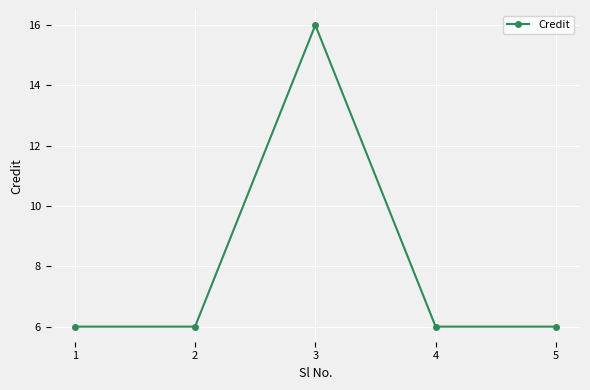

The value at 5 is 1. True or false?

False